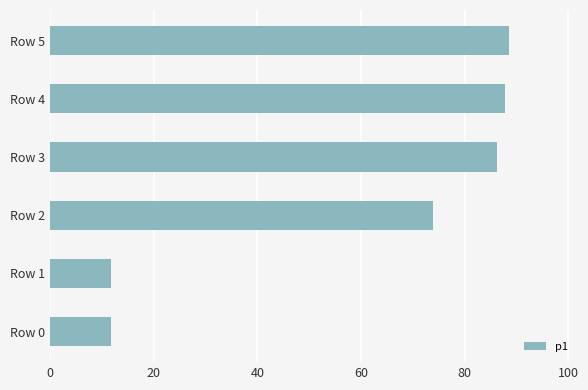

What is the average value?

60.0